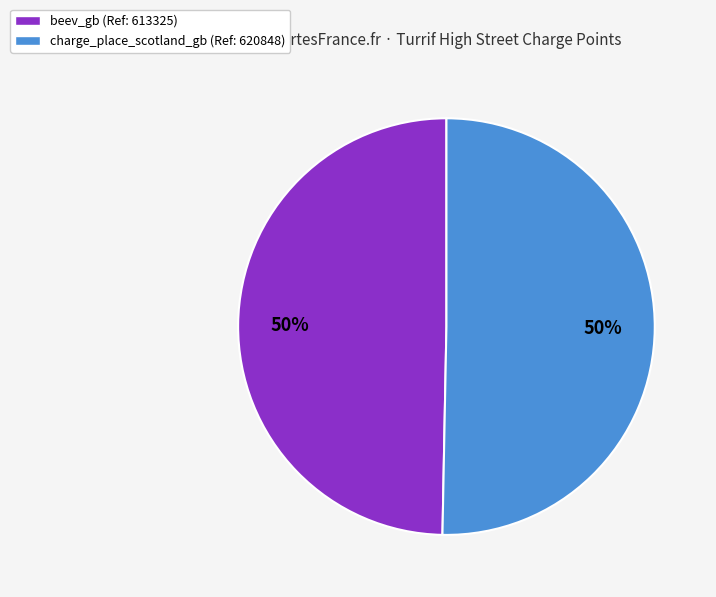

Approximately how many times larger is the value at charge_place_scotland_gb compared to beev_gb?

1.0